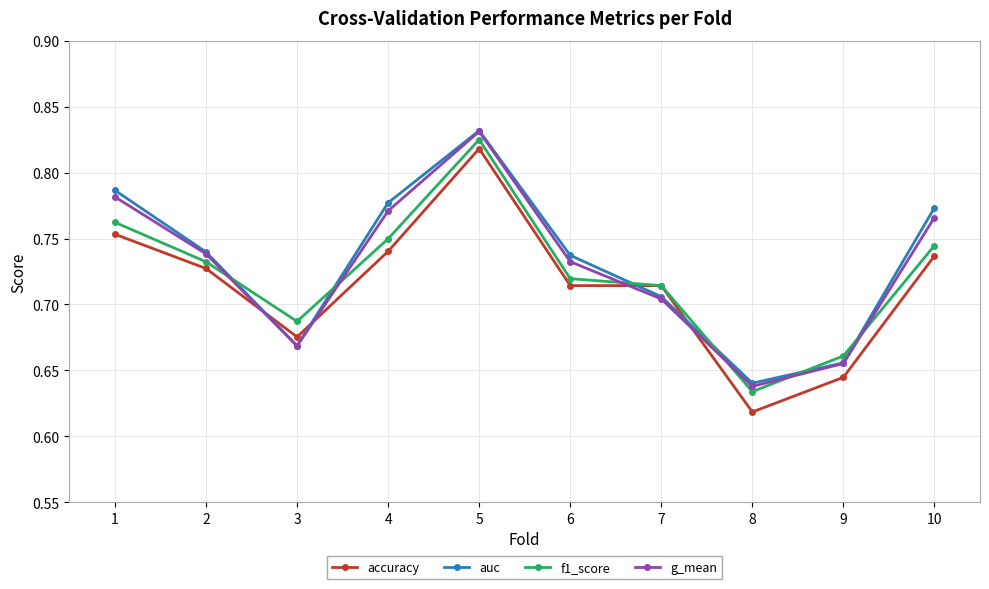

What is the sum of the g_mean values at 6 and 9?

1.4